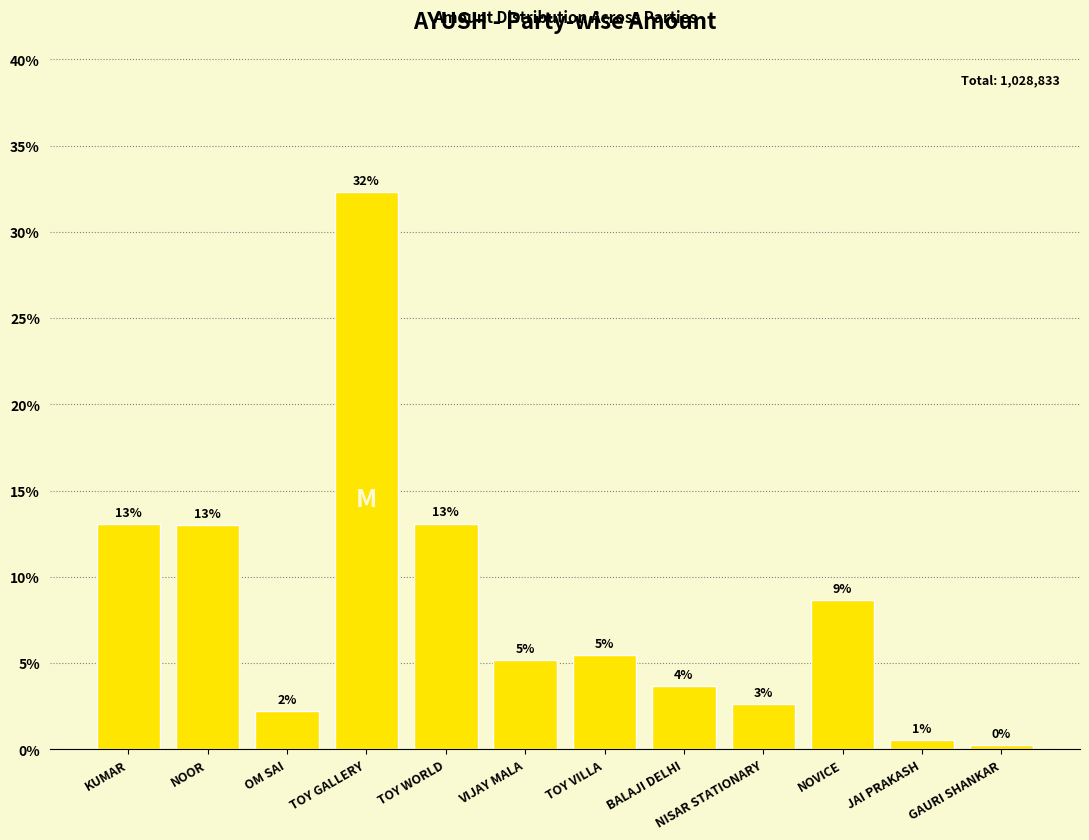

What is the label of the 2nd bar from the right?

JAI PRAKASH